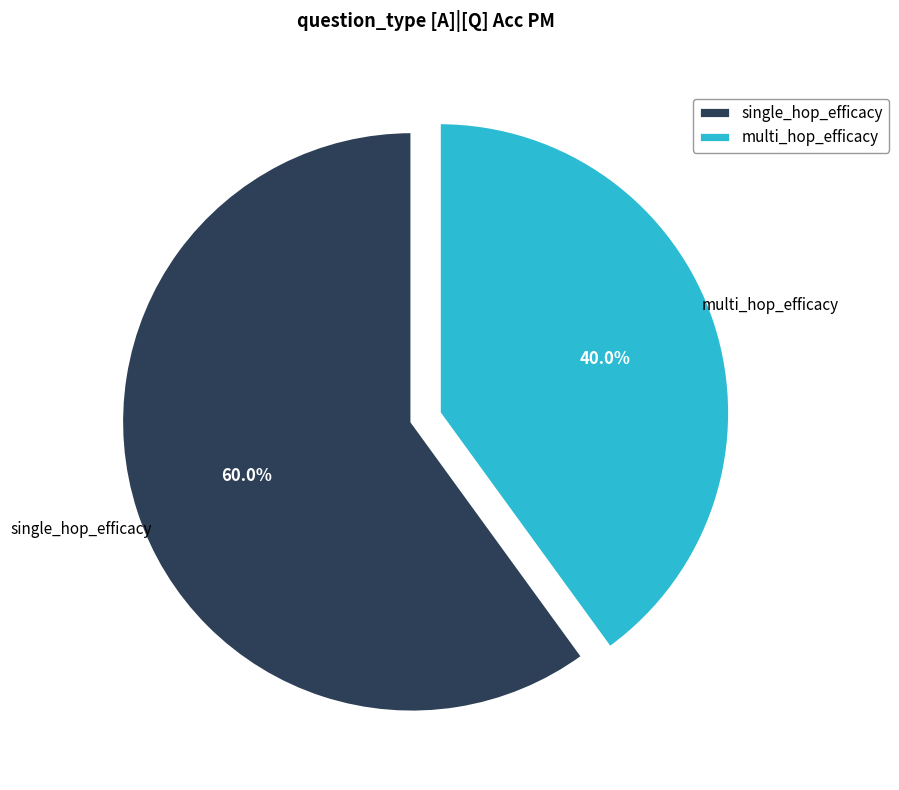

To the nearest percent, what is the average slice percentage?

50%